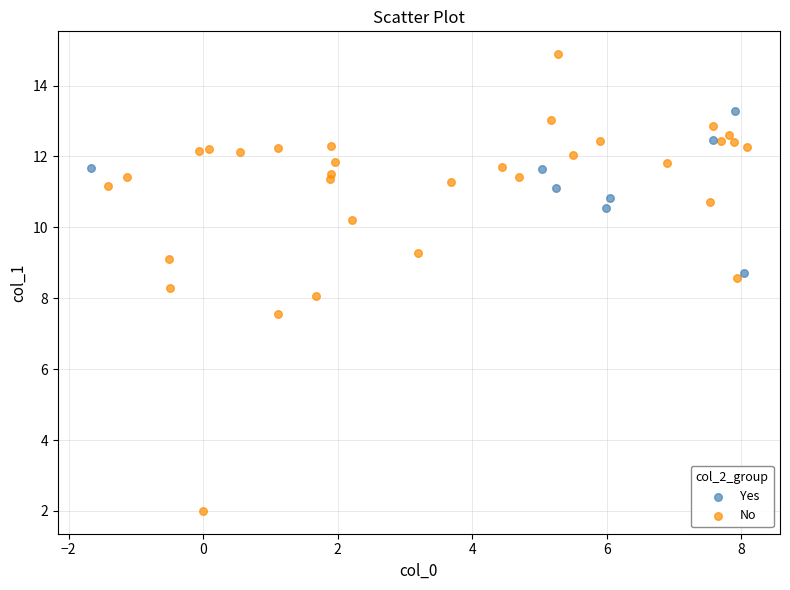

Which series contains the lowest Y value?

No